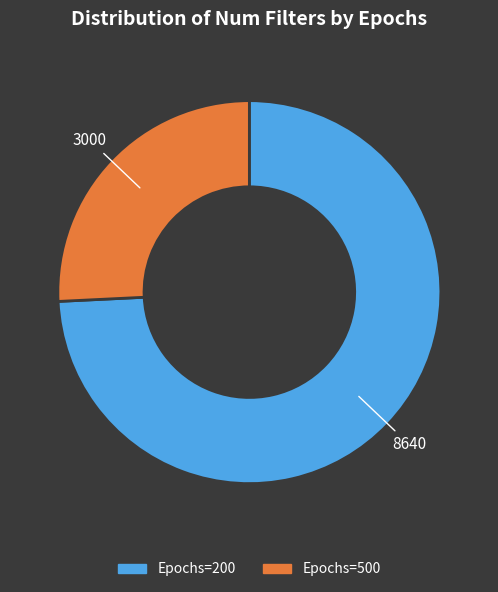

Is there a majority slice in this chart?

Yes